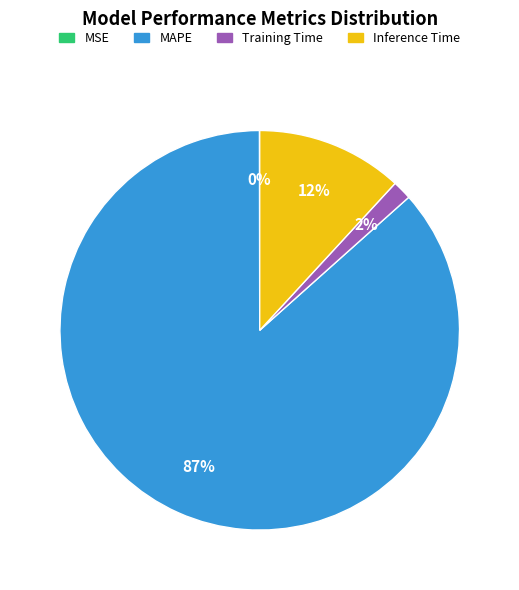

To the nearest percent, what portion does Training Time represent?

2%